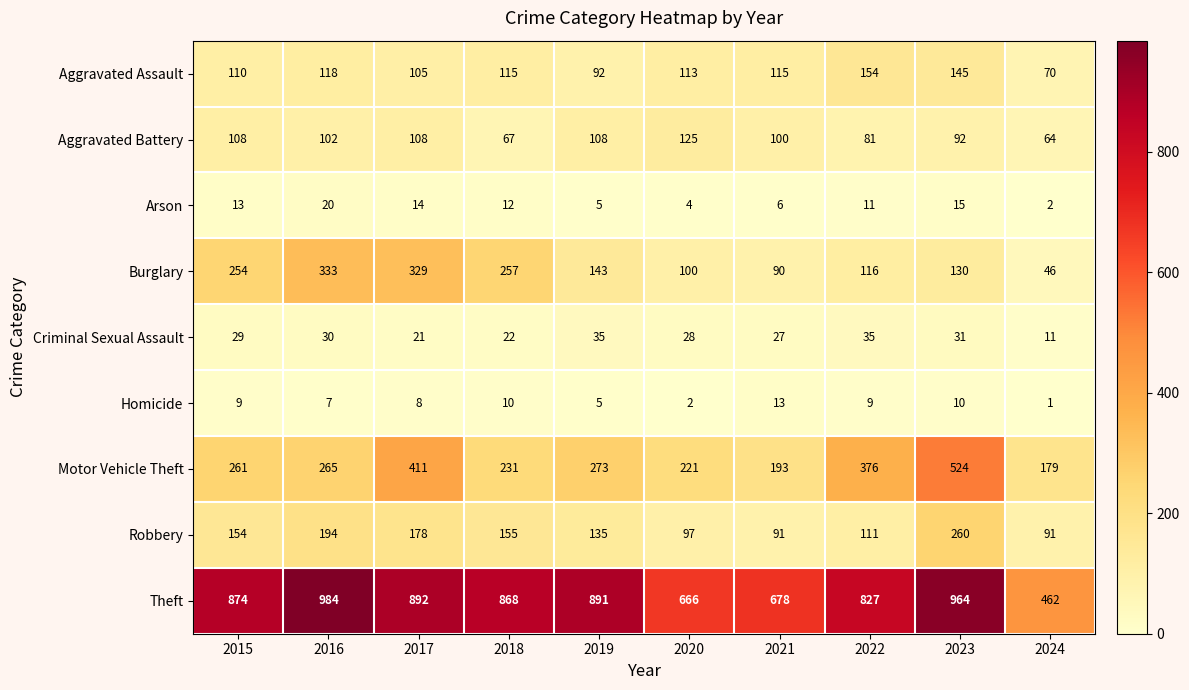

Which series has the largest total across all categories?

Theft